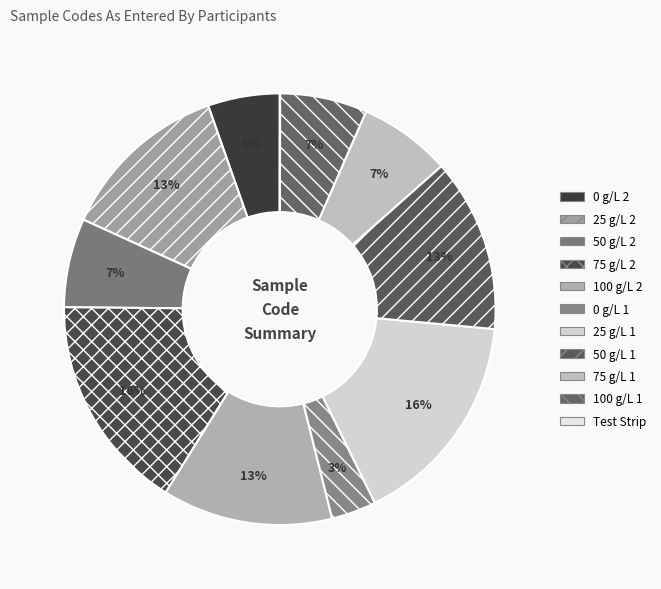

How many slices are in this pie chart?

11